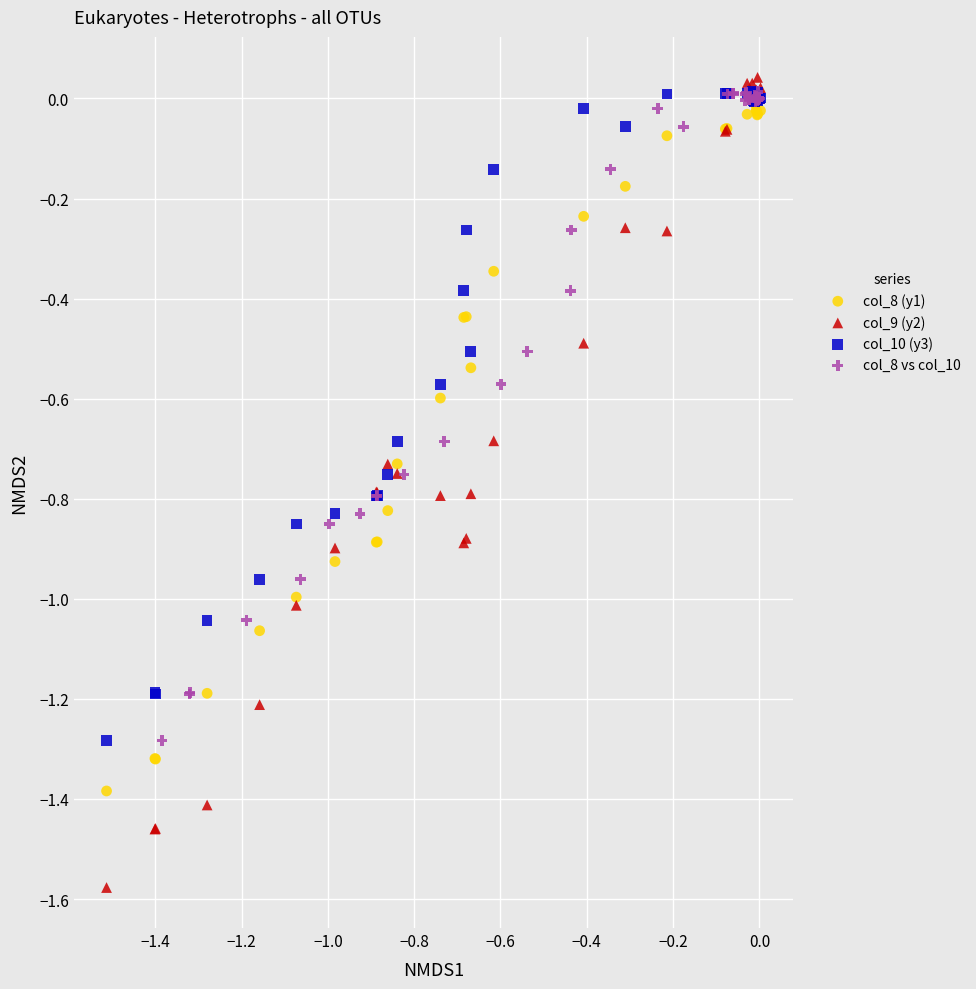

Which series has the widest spread of Y values?

col_9 (y2)